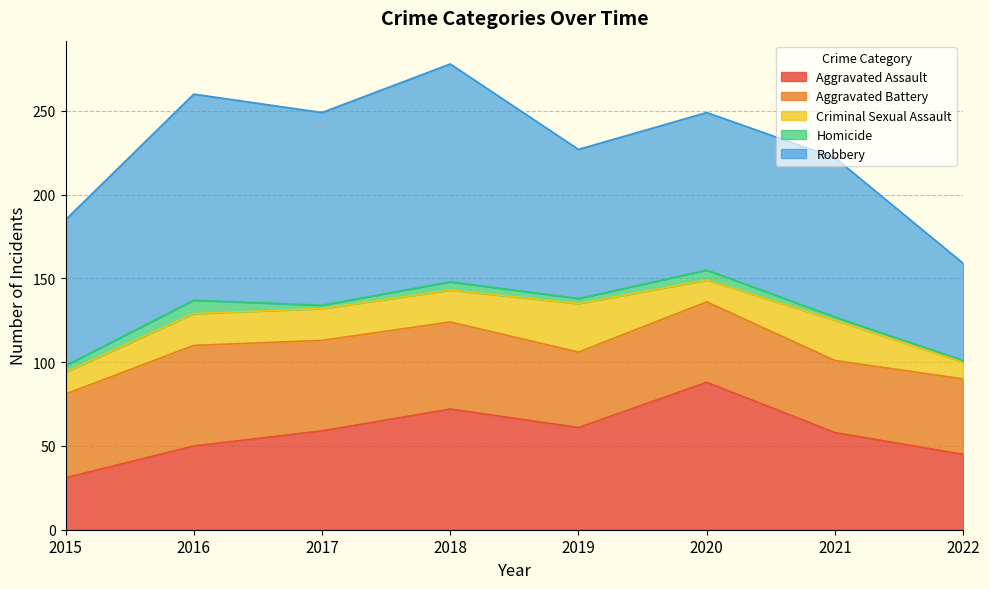

What is the greatest value displayed?

130